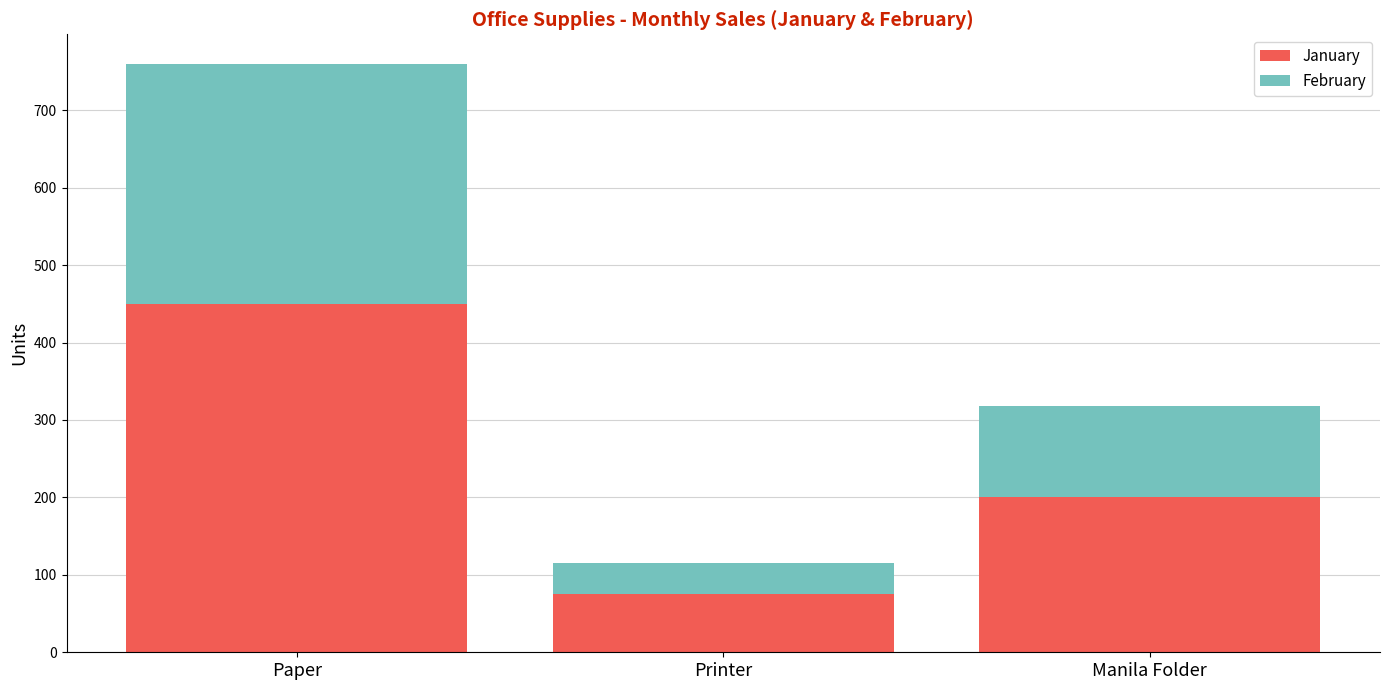

How many distinct data groups are displayed?

2